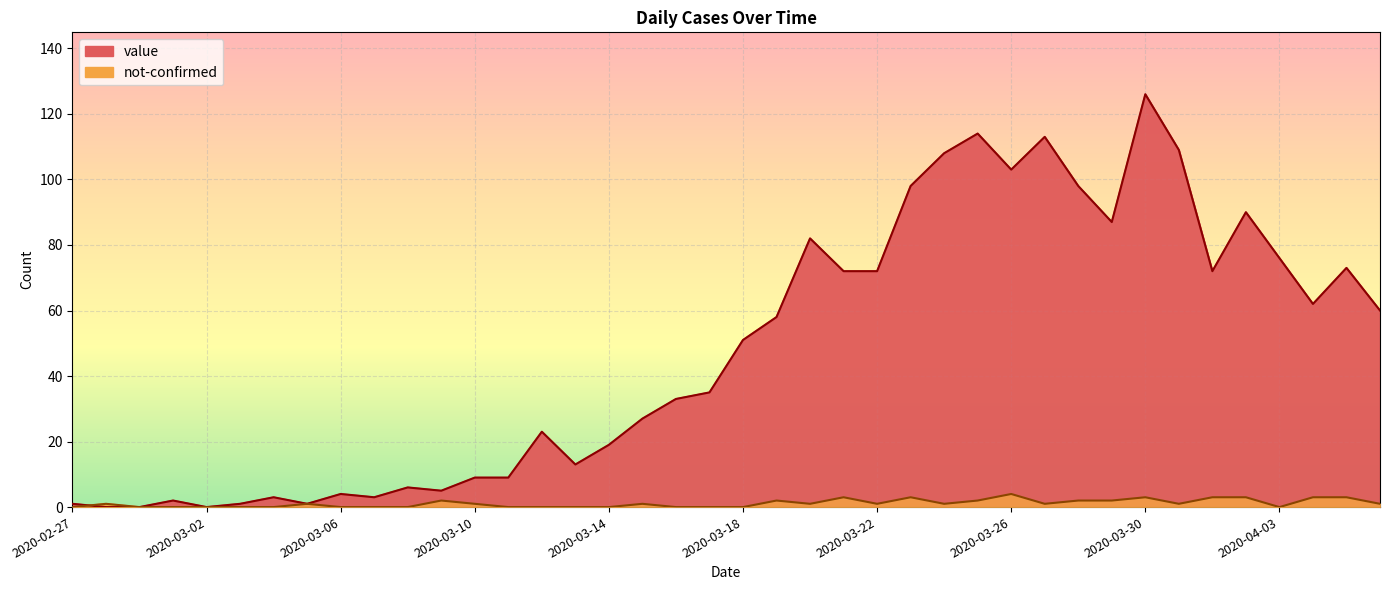

Which series has the largest total across all categories?

value